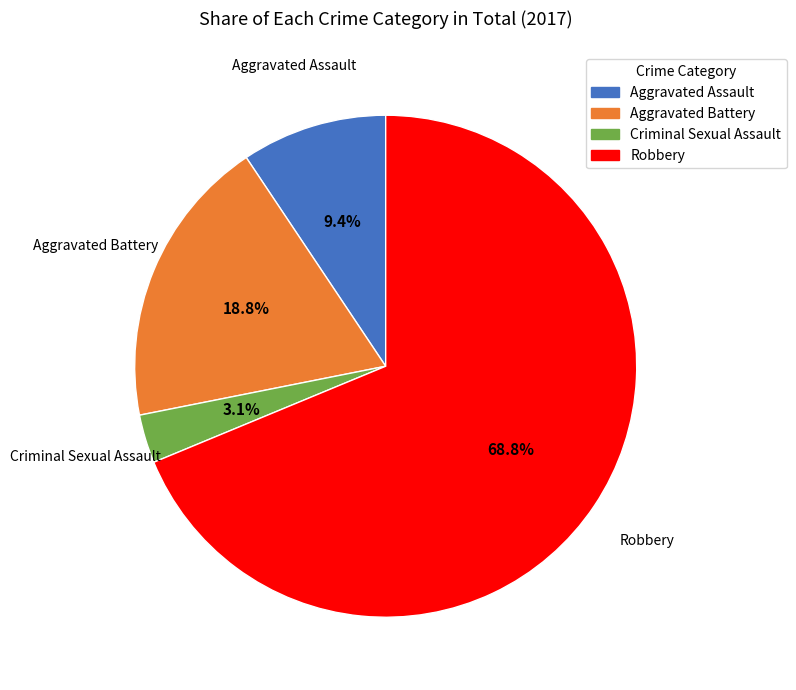

Which category has the smallest portion of the pie?

Criminal Sexual Assault